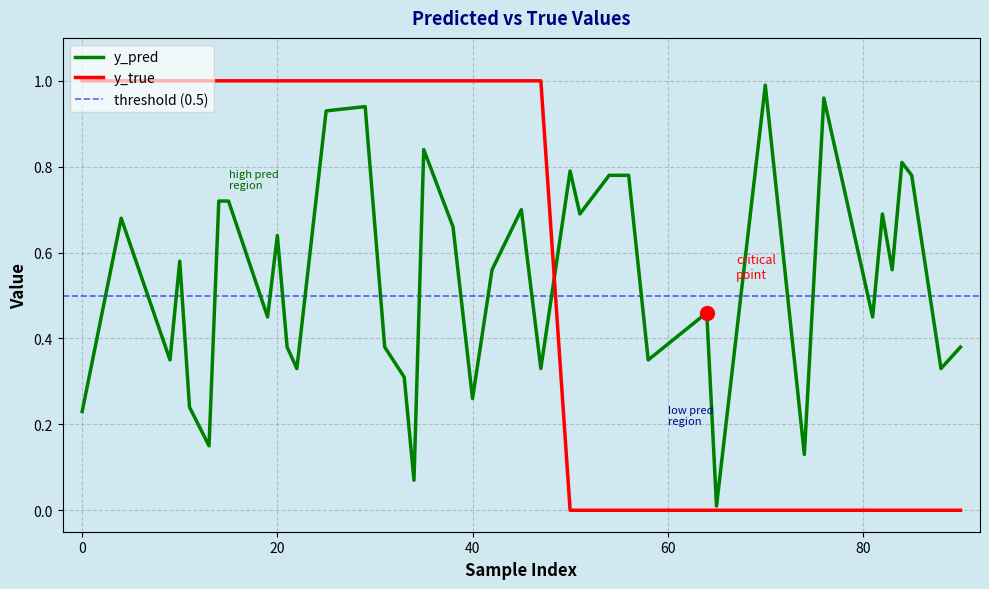

What is the sum of all y_pred values?

21.4